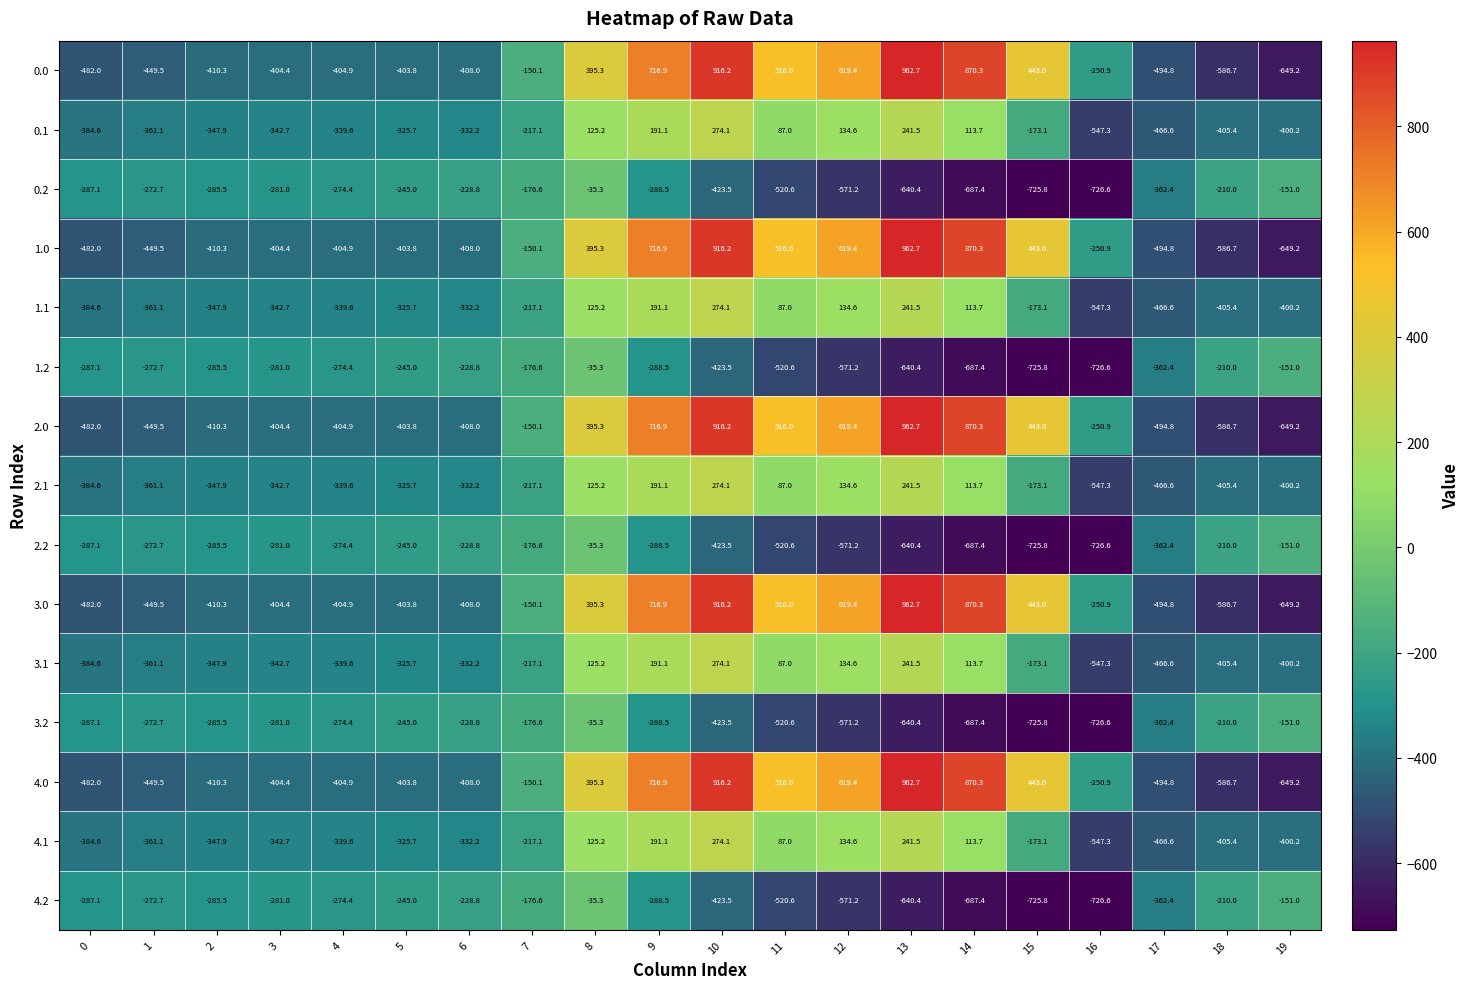

What is the spread (max minus min) of values at 12?

1190.6